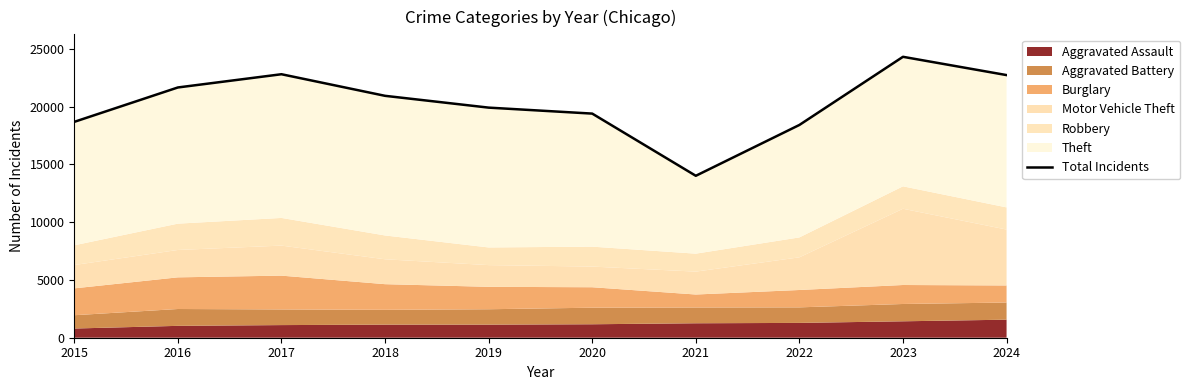

What is the sum of all values?

202801